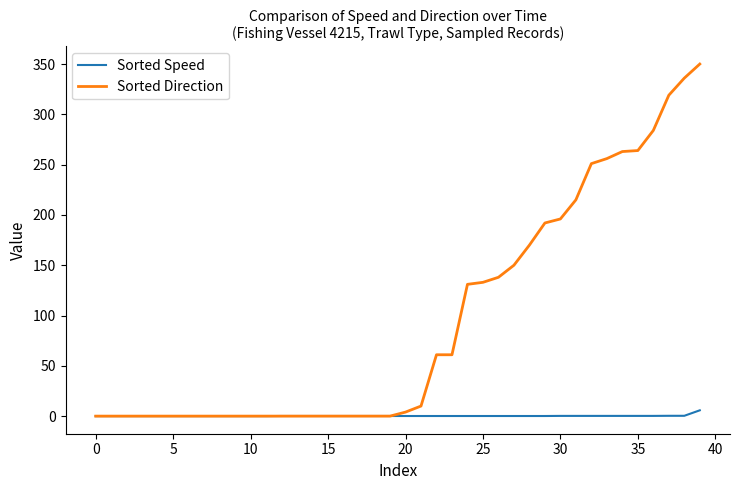

Which series has the largest range (max minus min)?

Sorted Direction